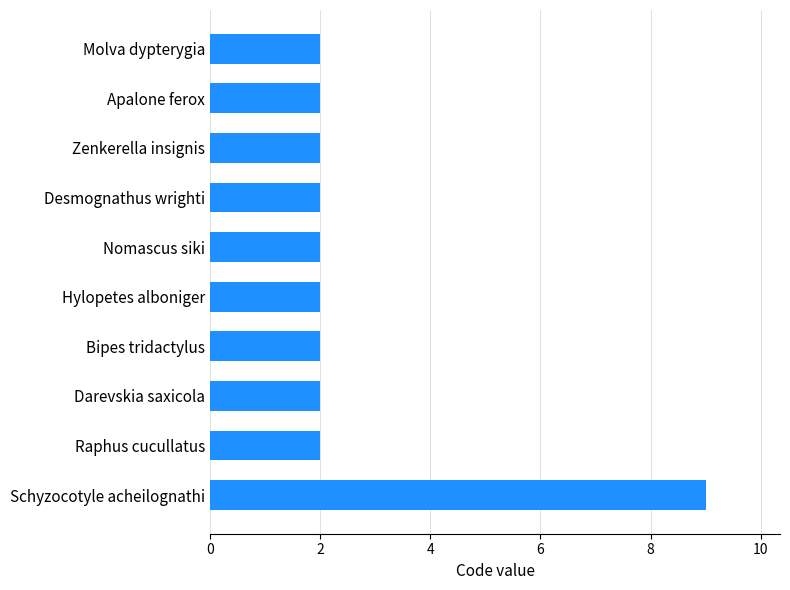

What is the difference between the maximum and minimum values?

7